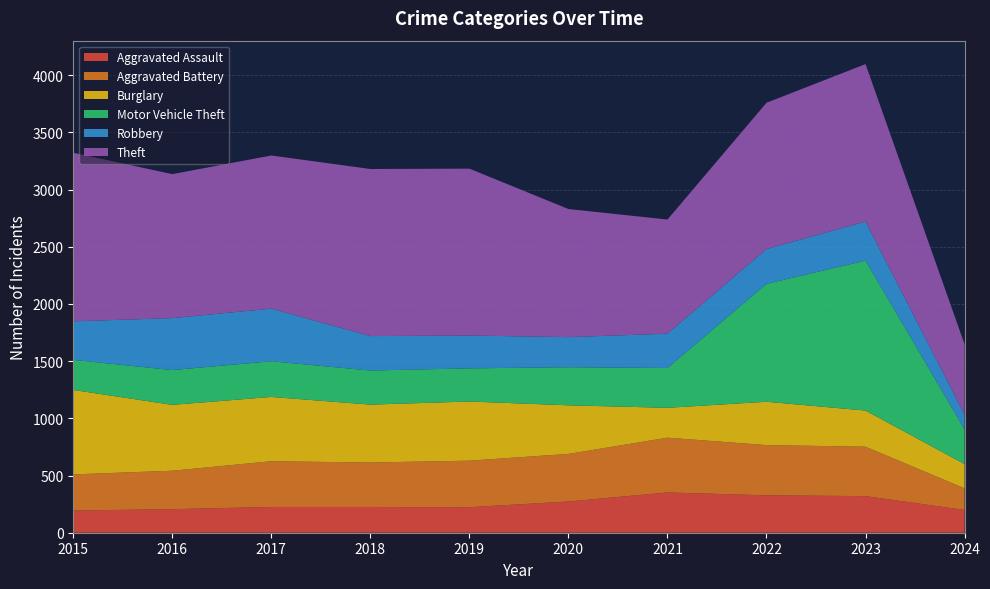

Reading left to right, transcribe all the data shown in this chart.

Aggravated Assault: 2015=194	2016=206	2017=225	2018=225	2019=223	2020=273	2021=352	2022=327	2023=320	2024=199
Aggravated Battery: 2015=316	2016=336	2017=400	2018=389	2019=407	2020=416	2021=479	2022=439	2023=432	2024=189
Burglary: 2015=738	2016=576	2017=562	2018=506	2019=517	2020=425	2021=261	2022=379	2023=316	2024=212
Motor Vehicle Theft: 2015=263	2016=304	2017=312	2018=298	2019=290	2020=333	2021=348	2022=1031	2023=1311	2024=305
Robbery: 2015=337	2016=454	2017=460	2018=301	2019=287	2020=263	2021=300	2022=304	2023=341	2024=128
Theft: 2015=1474	2016=1259	2017=1339	2018=1461	2019=1459	2020=1120	2021=998	2022=1279	2023=1377	2024=615